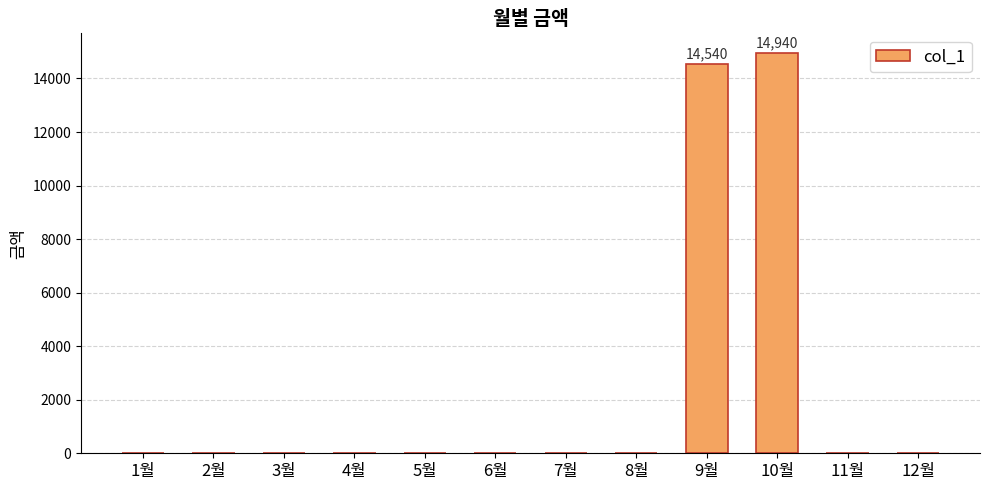

What is the maximum value shown in the chart?

14940